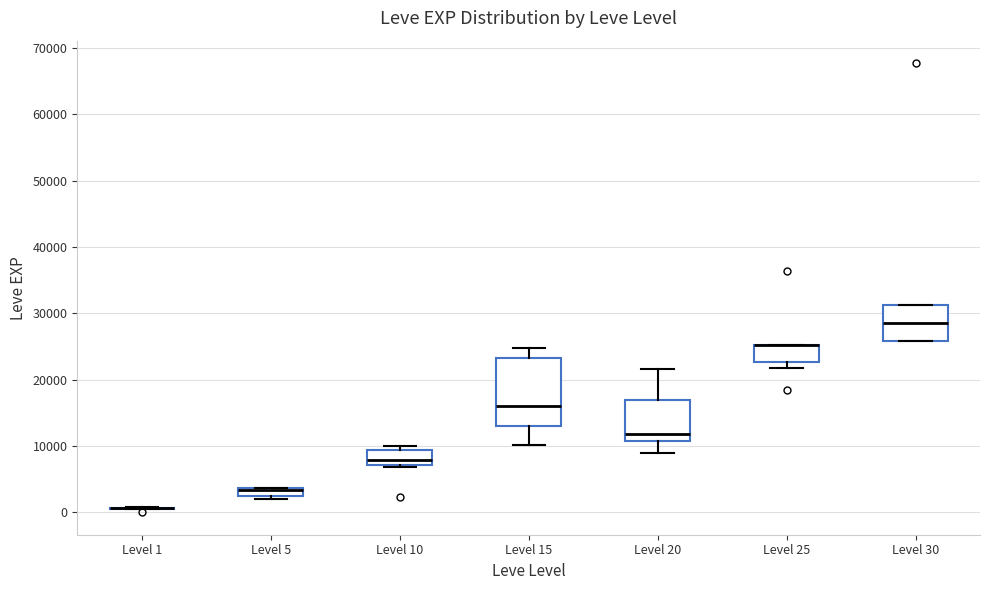

Which box is the tallest, from its lower edge to its upper edge?

Level 15